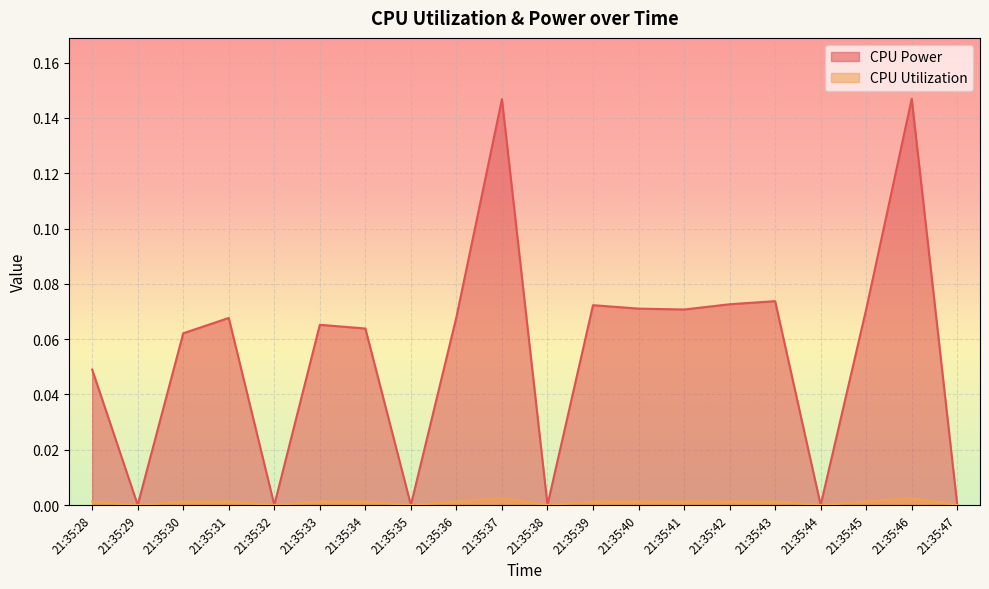

What are all the series names shown in the legend?

CPU Power, CPU Utilization